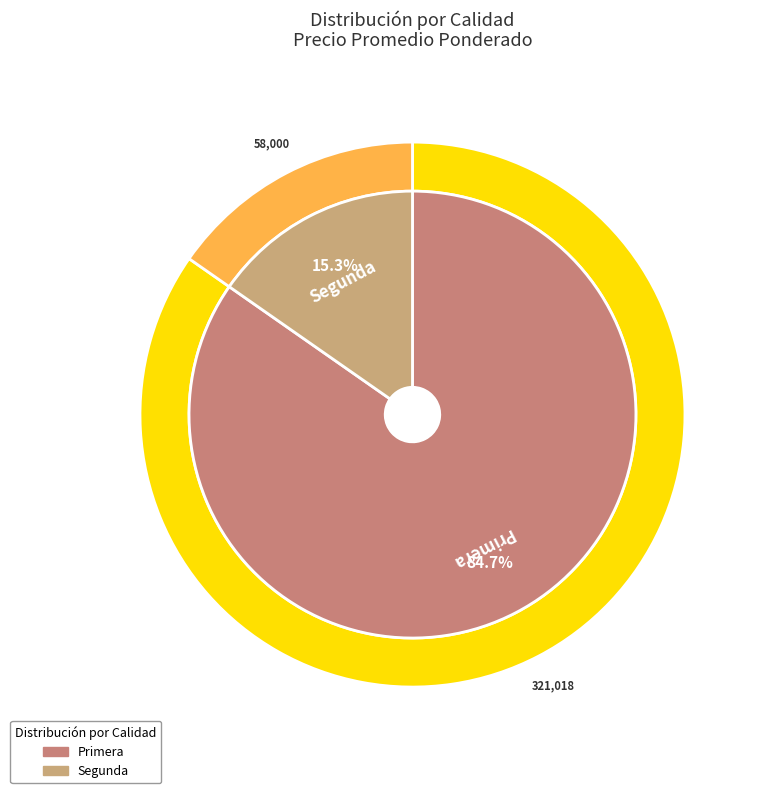

What is the smallest slice in the pie chart?

Segunda